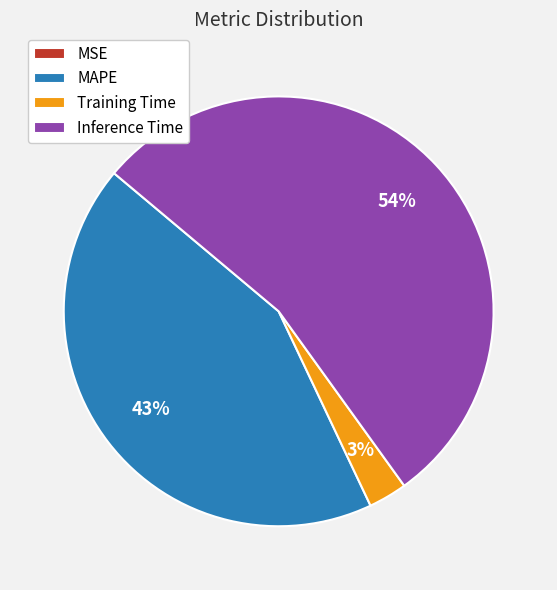

Is Inference Time the majority of the pie?

Yes